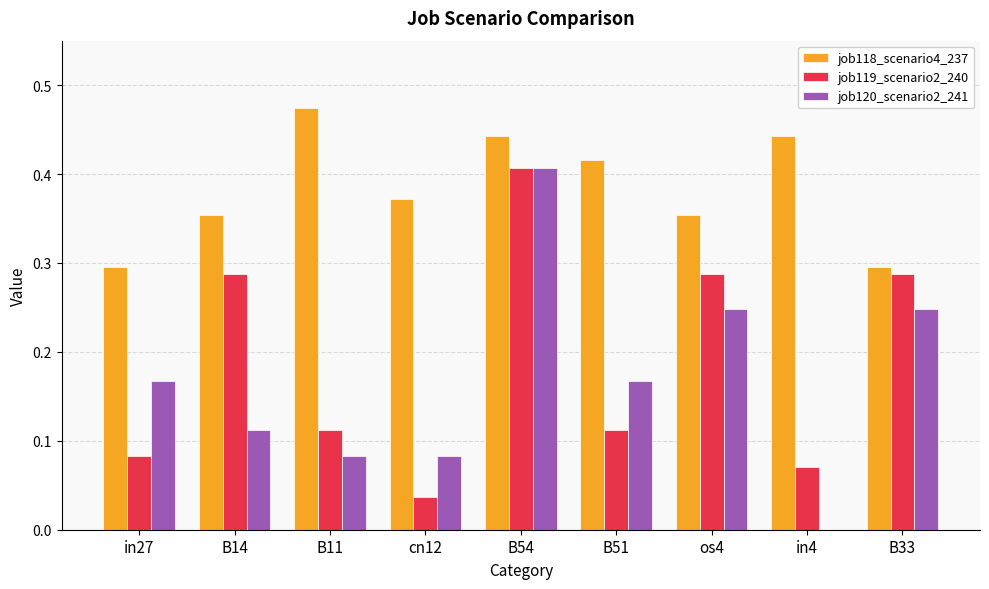

True or false: job120_scenario2_241 has a value of -0.2 at in4.

False